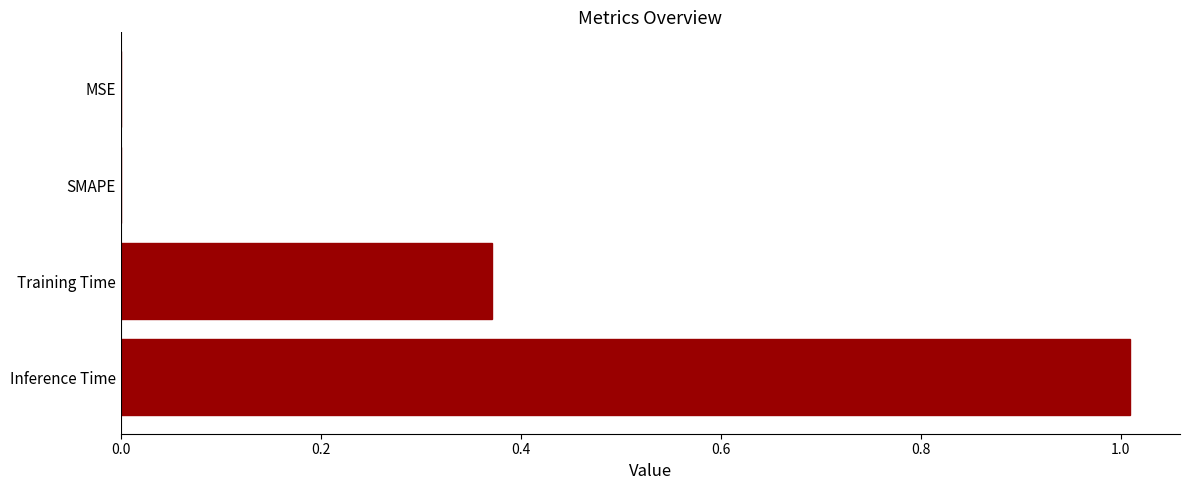

The chart shows a value of 1.0 at Inference Time. True or false?

True